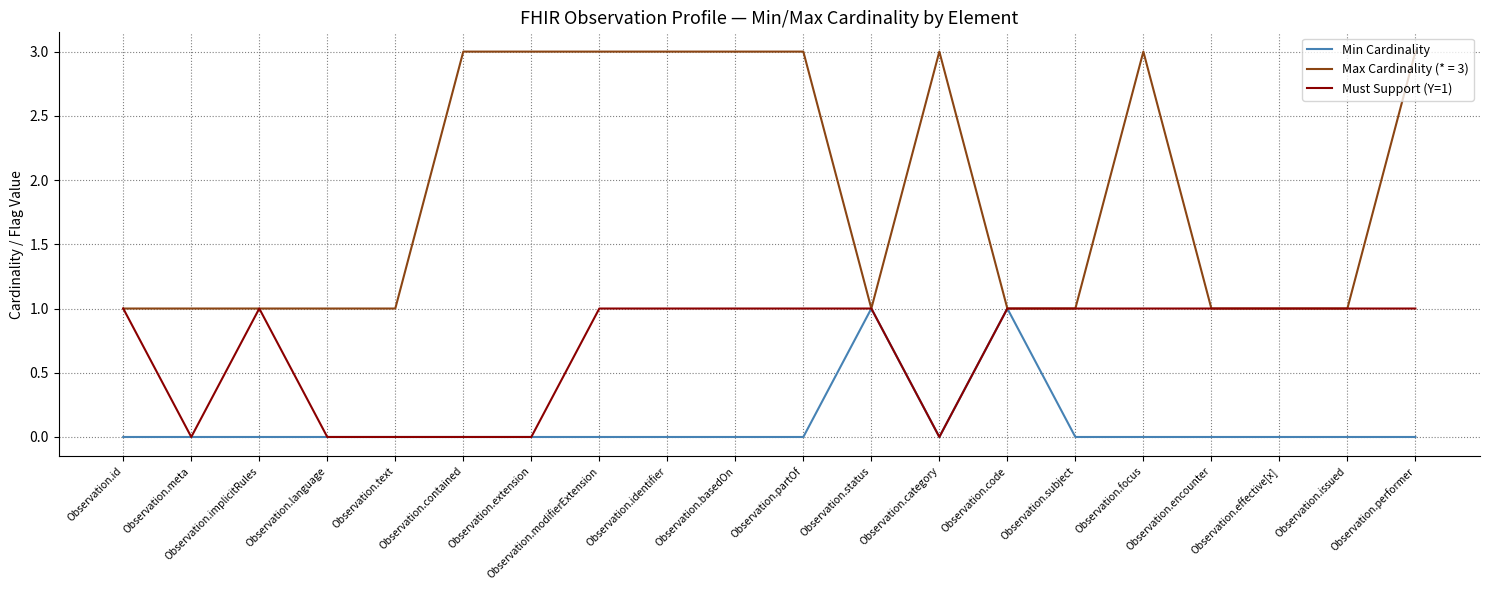

List the series in order of their overall mean, highest first.

Max Cardinality (* = 3), Must Support (Y=1), Min Cardinality